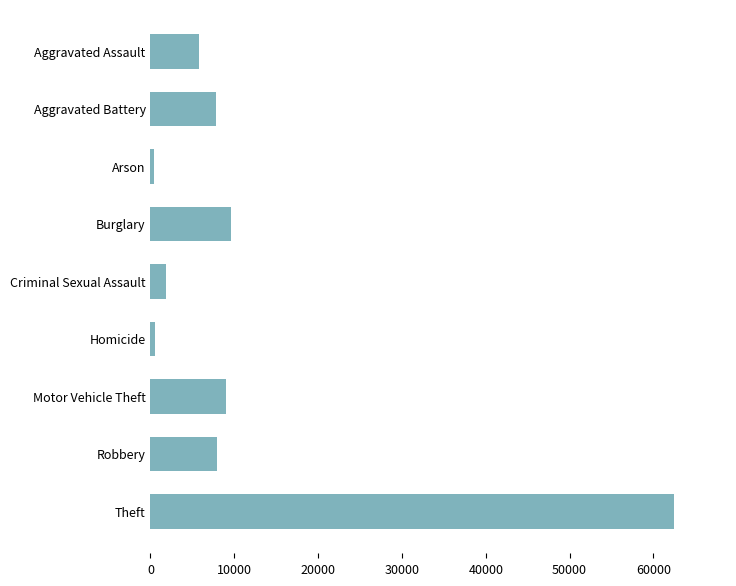

True or false: the data shows 31071 at Theft.

False